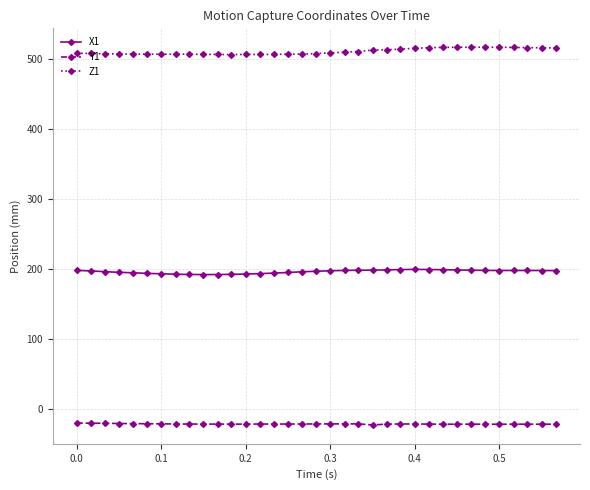

At how many categories does at least one series exceed 304?

35